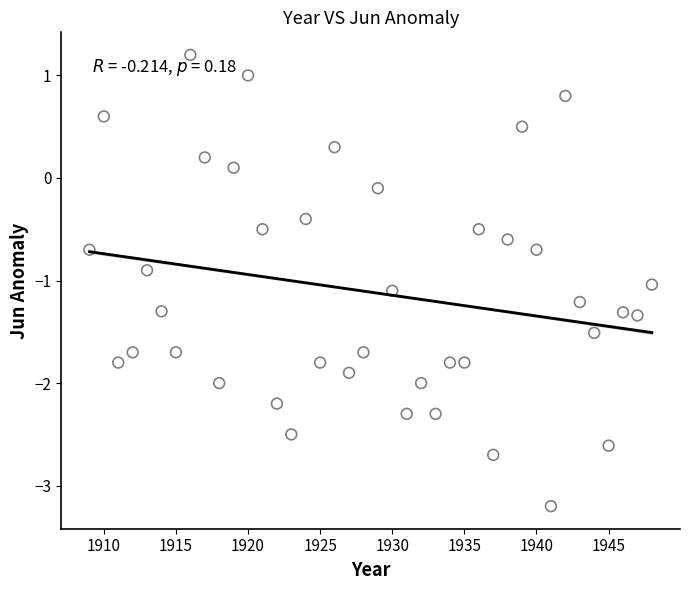

What is the range of Y values (max minus min)?

4.4